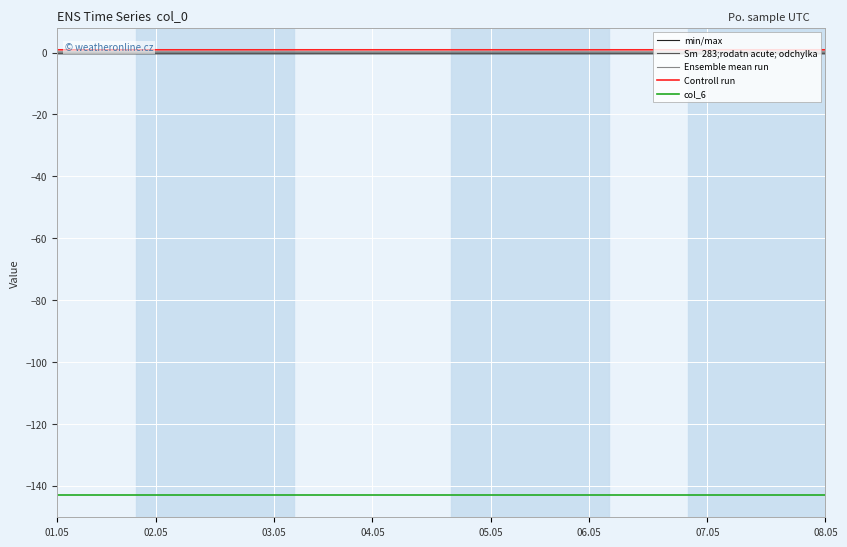

True or false: min/max and Sm  283;rodatn acute; odchylka cross at least once.

False